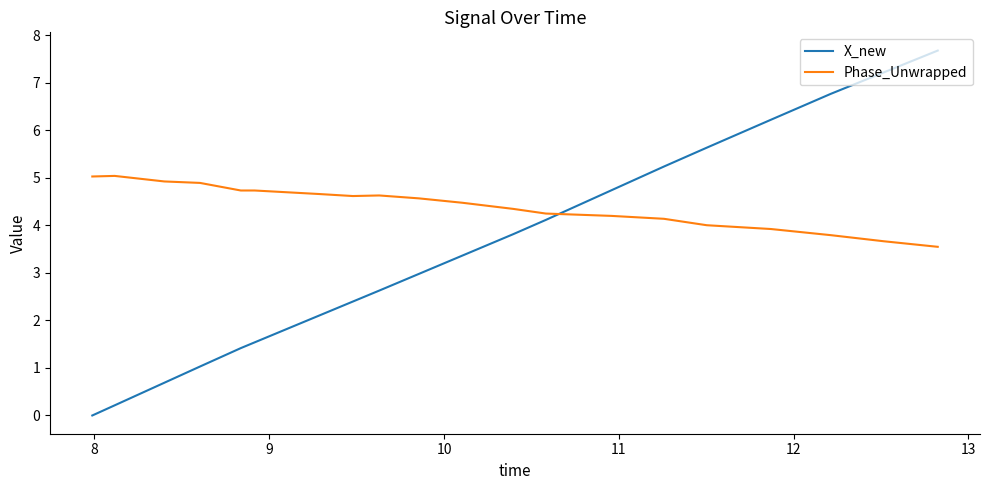

At how many categories does at least one series exceed 4?

20